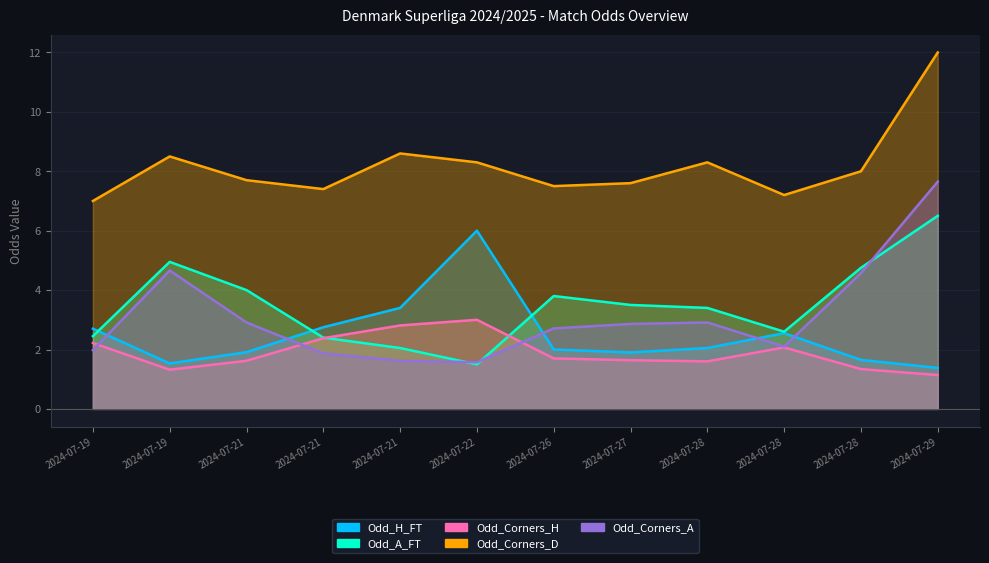

Which category has the lowest value across all series?

2024-07-29